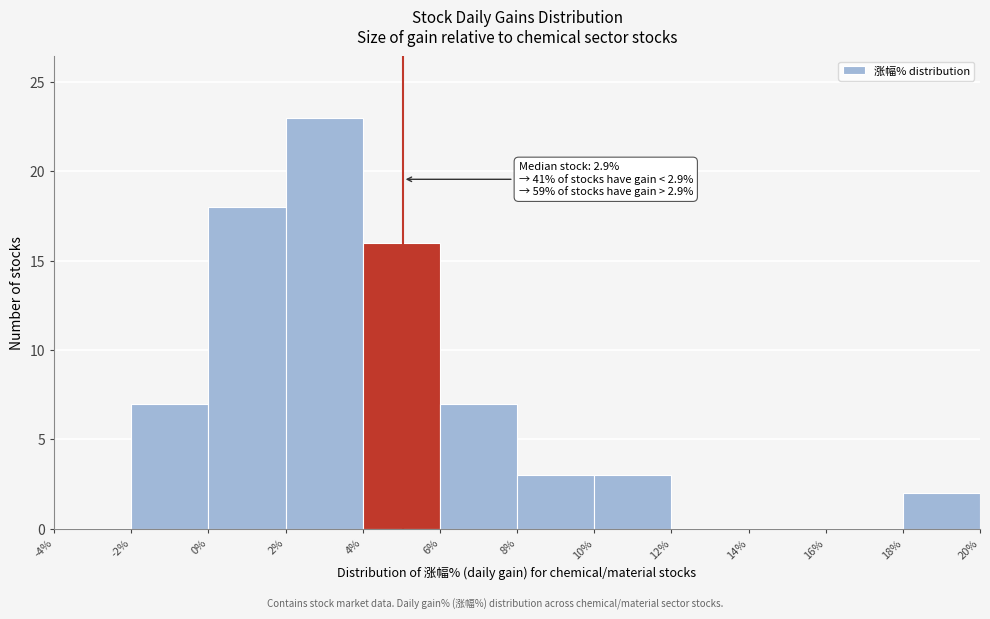

Which range on the x-axis has the tallest bar?

2% to 4%